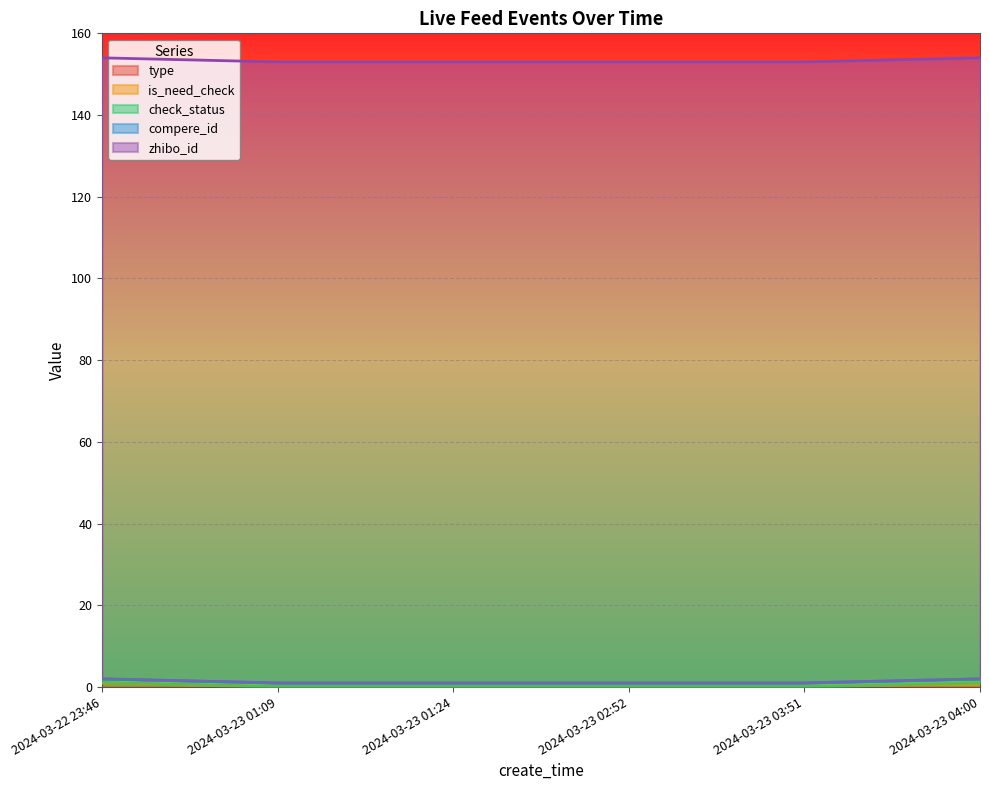

Rank the series at 2024-03-23 04:00 from highest to lowest value.

zhibo_id, is_need_check, check_status, type, compere_id